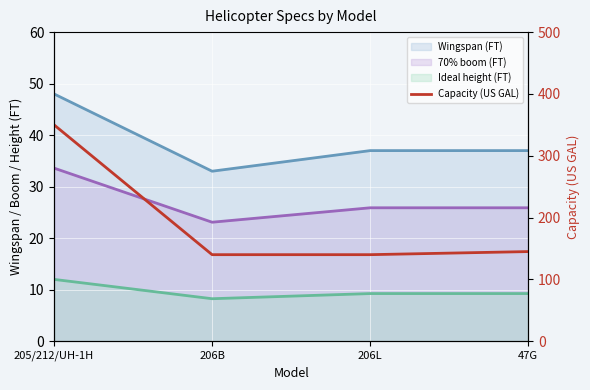

Where is the data nearest to the value 245?

47G